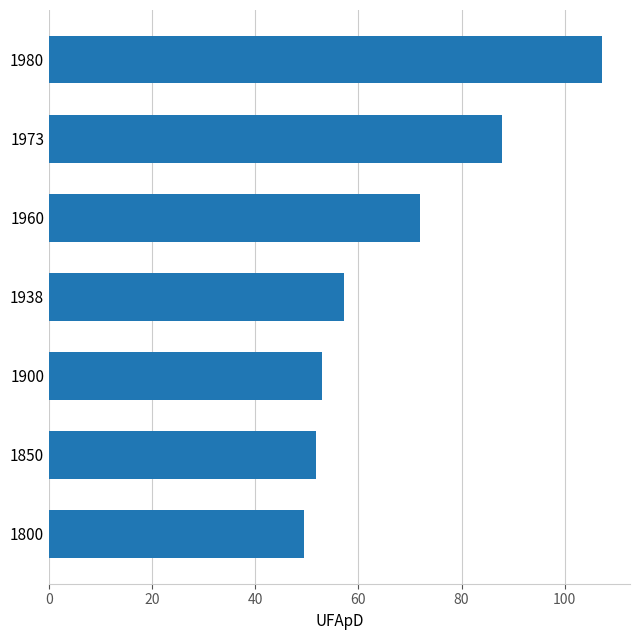

Rank the categories by value from highest to lowest.

1980, 1973, 1960, 1938, 1900, 1850, 1800